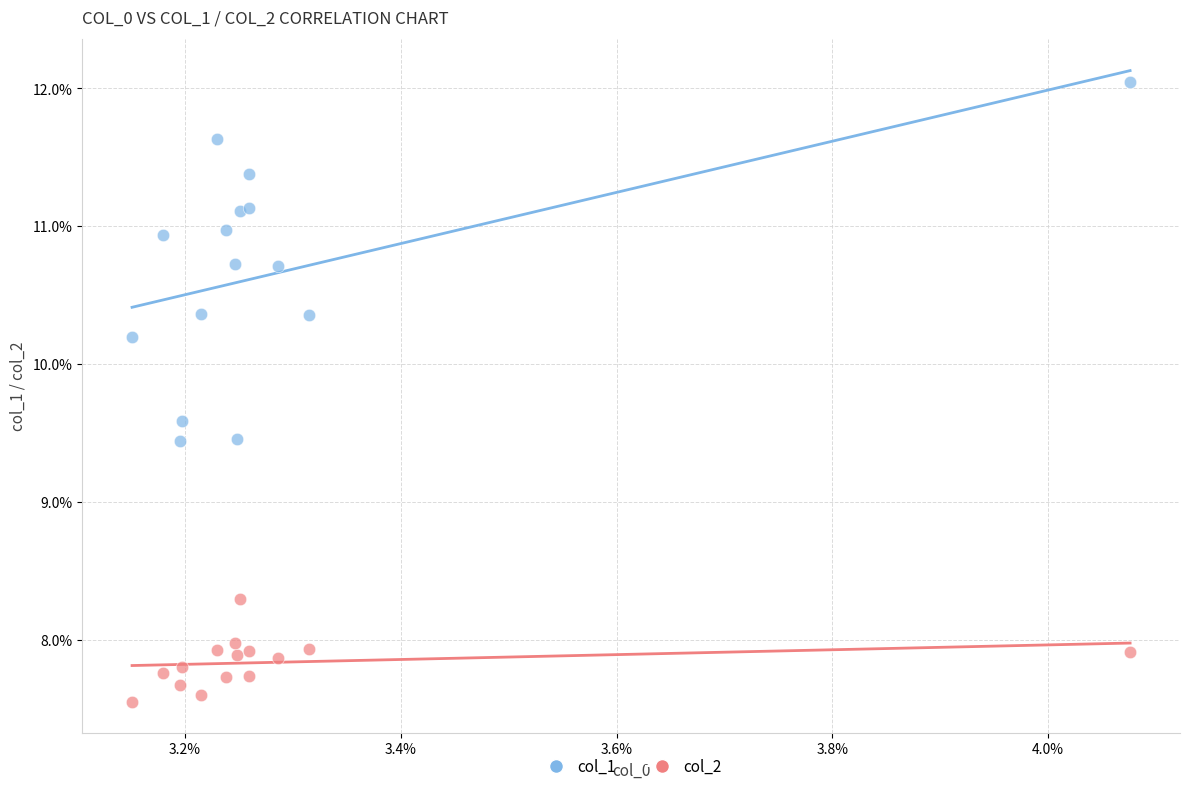

What are all the series names shown in the legend?

col_1, col_2